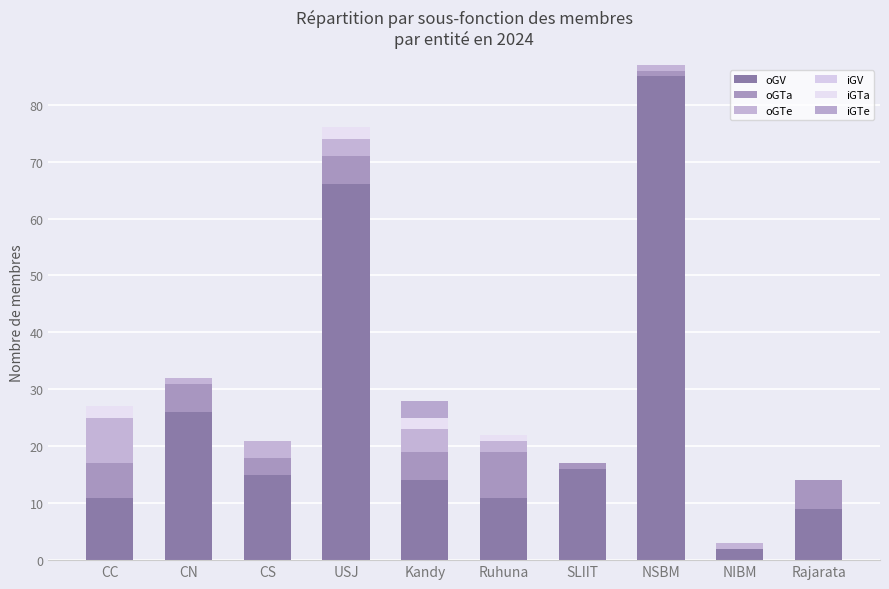

At which label does oGTe first exceed 2?

CC